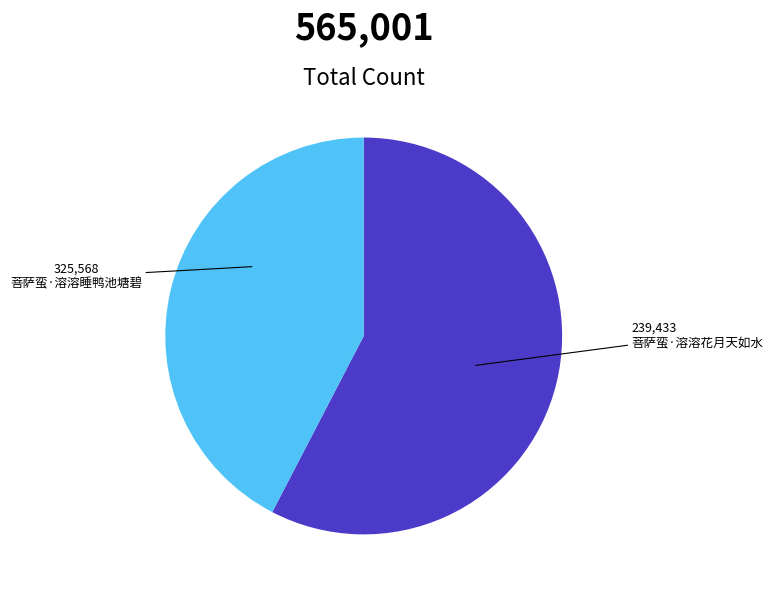

Which category has the smallest portion of the pie?

菩萨蛮·溶溶花月天如水